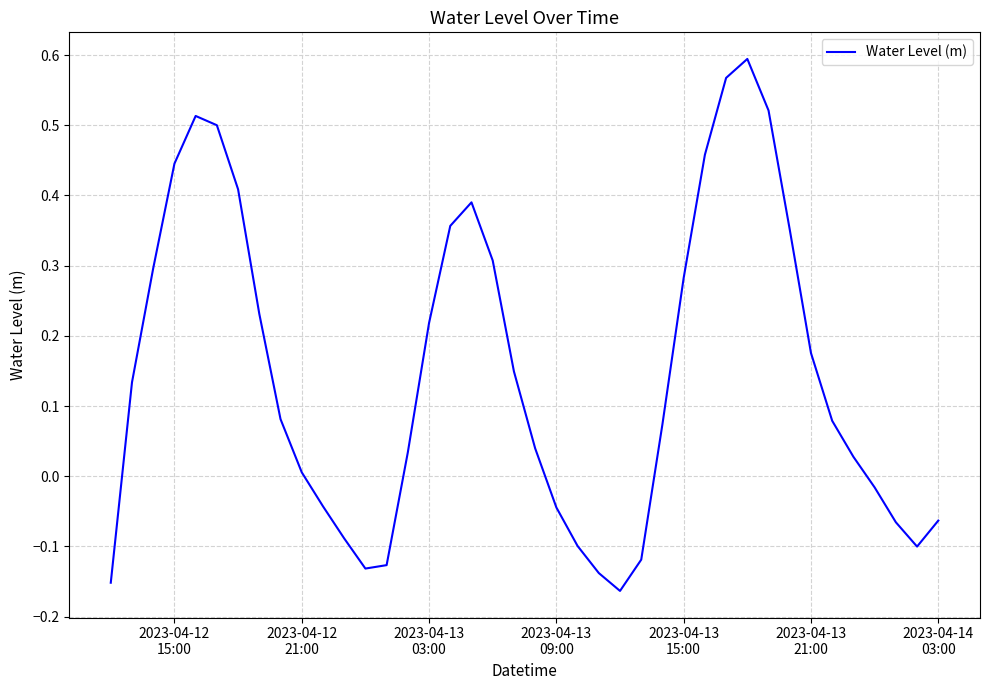

What is the difference between the maximum and minimum values?

0.8